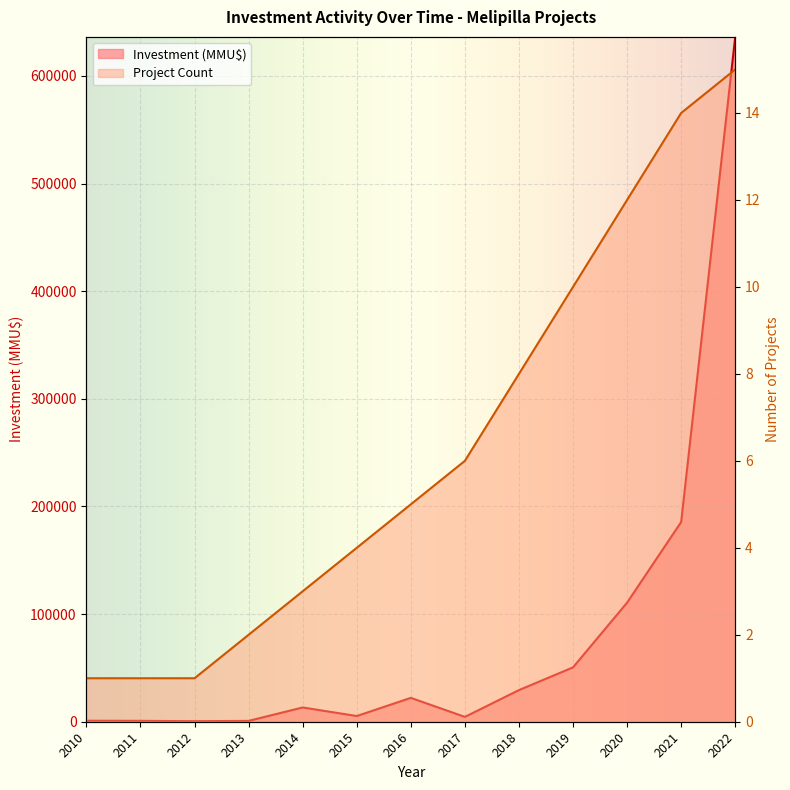

Rank the series at 2013 from highest to lowest value.

Investment (MMU$), Project Count